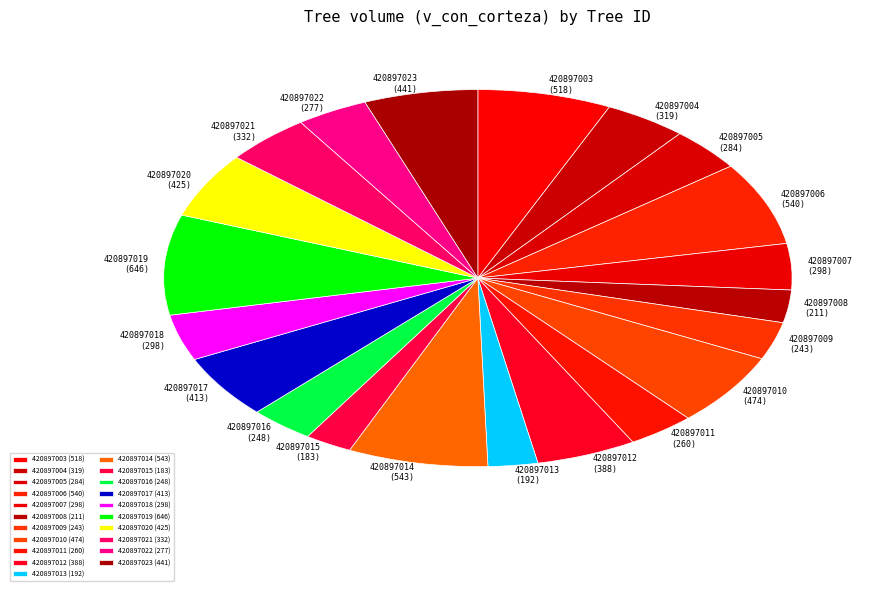

True or false: 420897021 (332) accounts for 4% of the total.

True